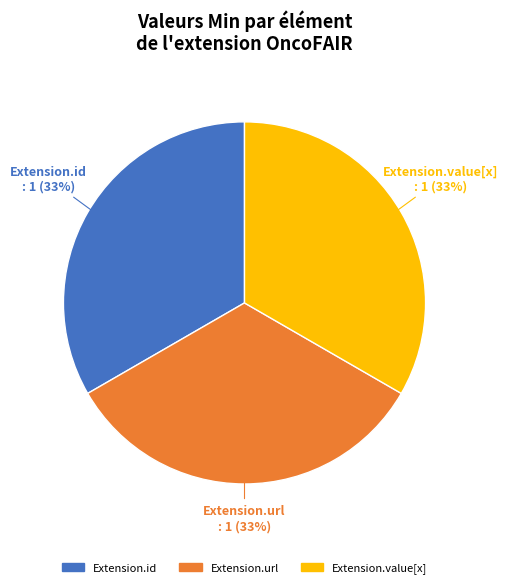

Count the number of slices in the pie.

3